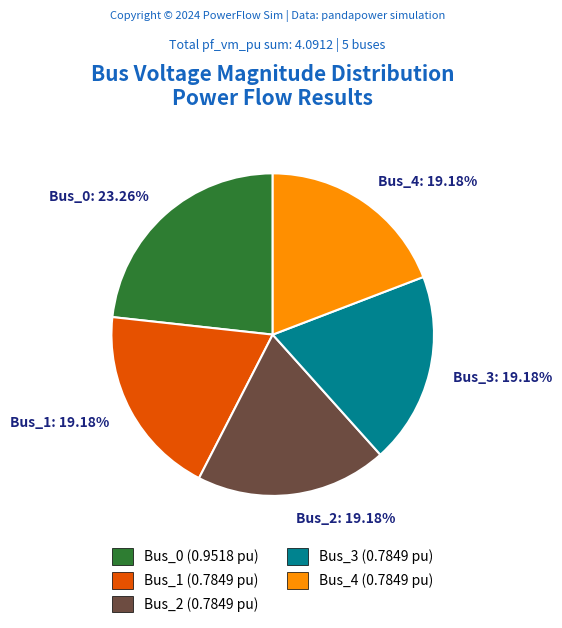

Is Bus_3: 19.18% the majority of the pie?

No